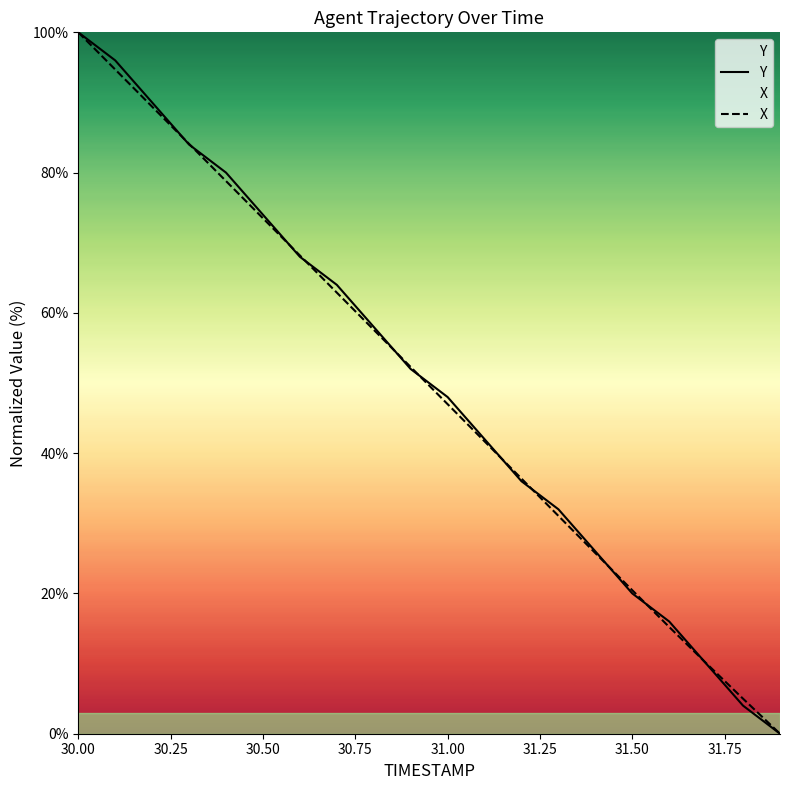

Where does the Y series first go above 51?

30.0